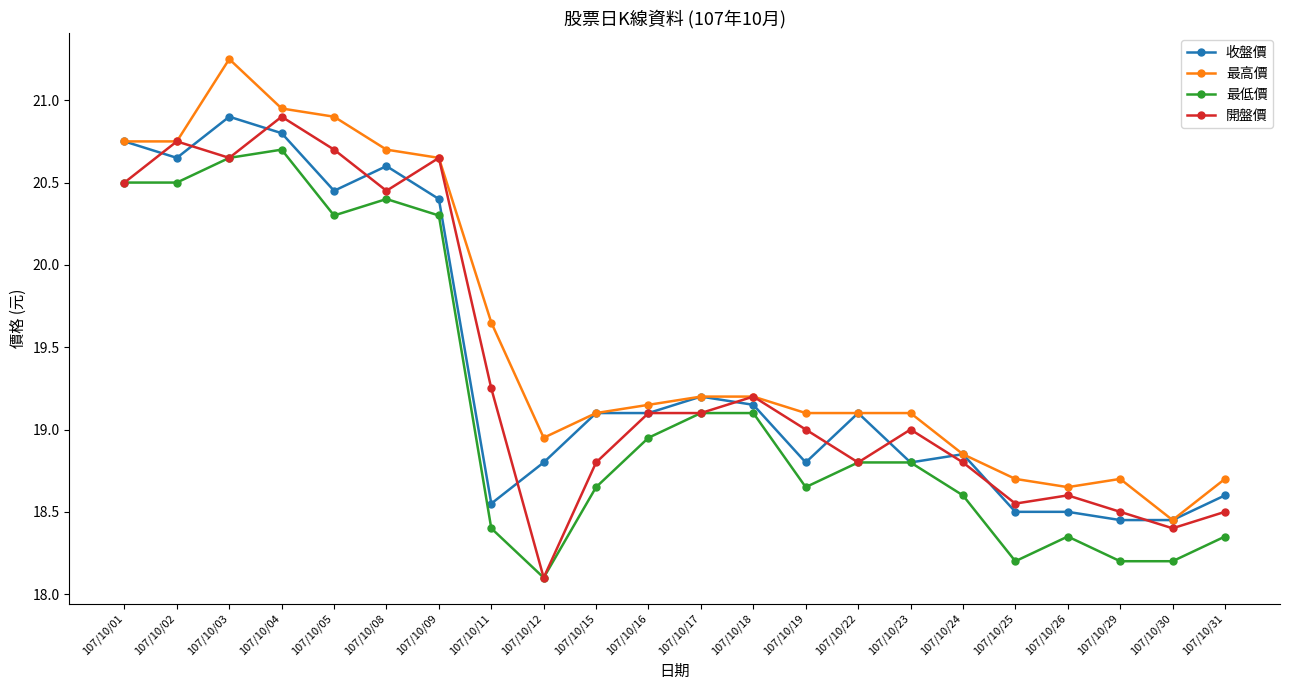

How many lines are shown in the chart?

4